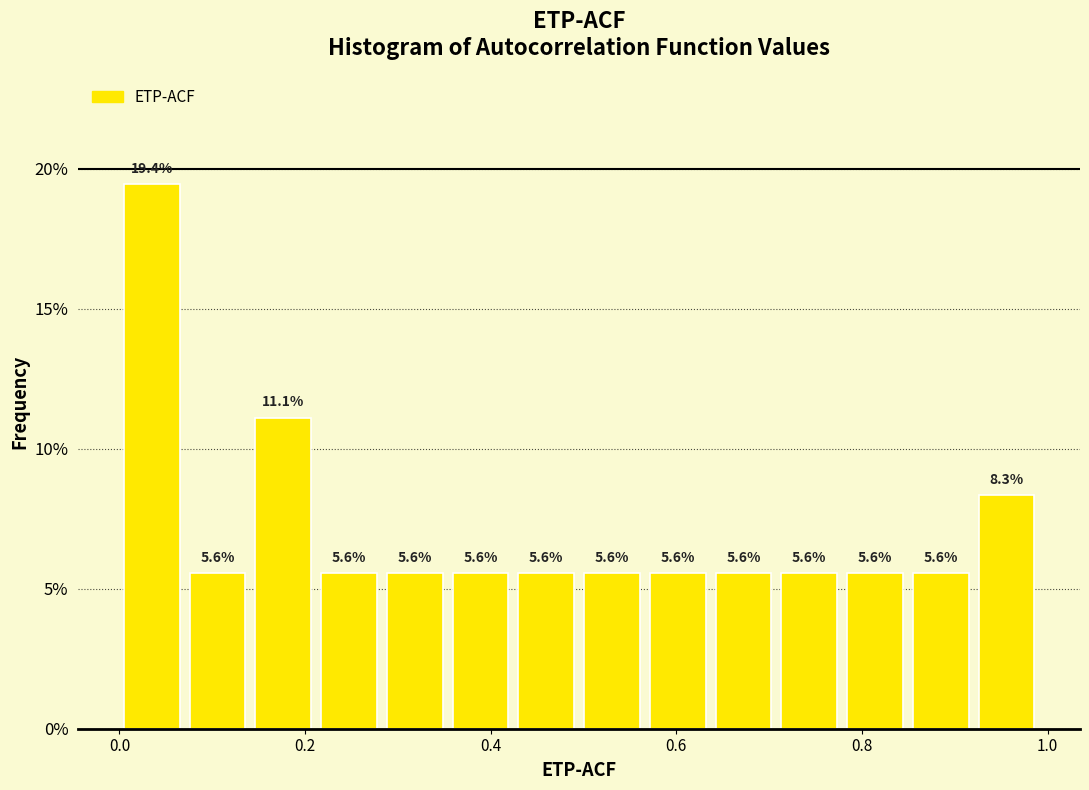

Around what value on the x-axis is the tallest bar? Give the approximate position of its centre, as read against the axis.

0.04